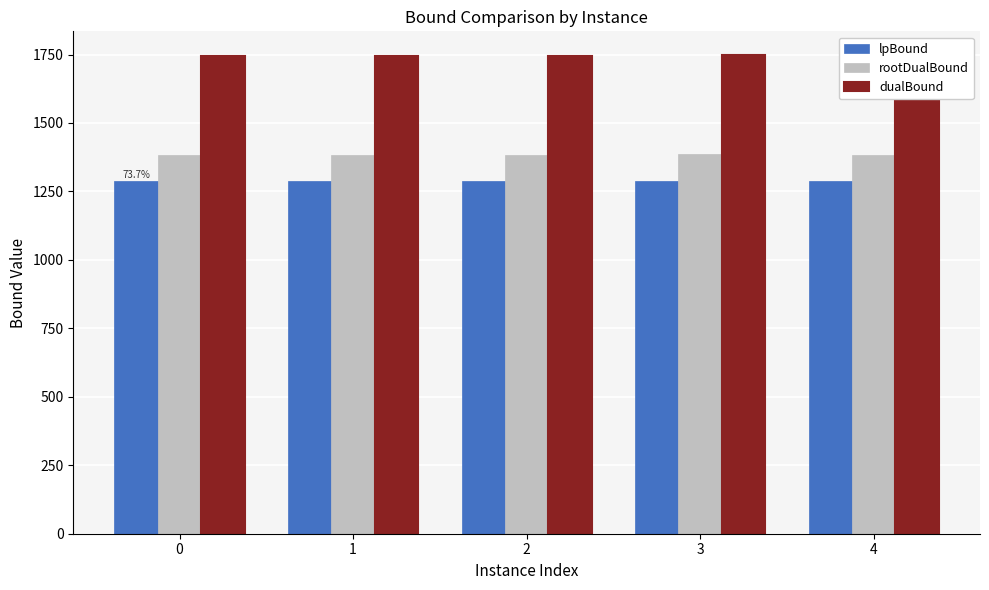

What is the total value across all series at 1?

4417.2